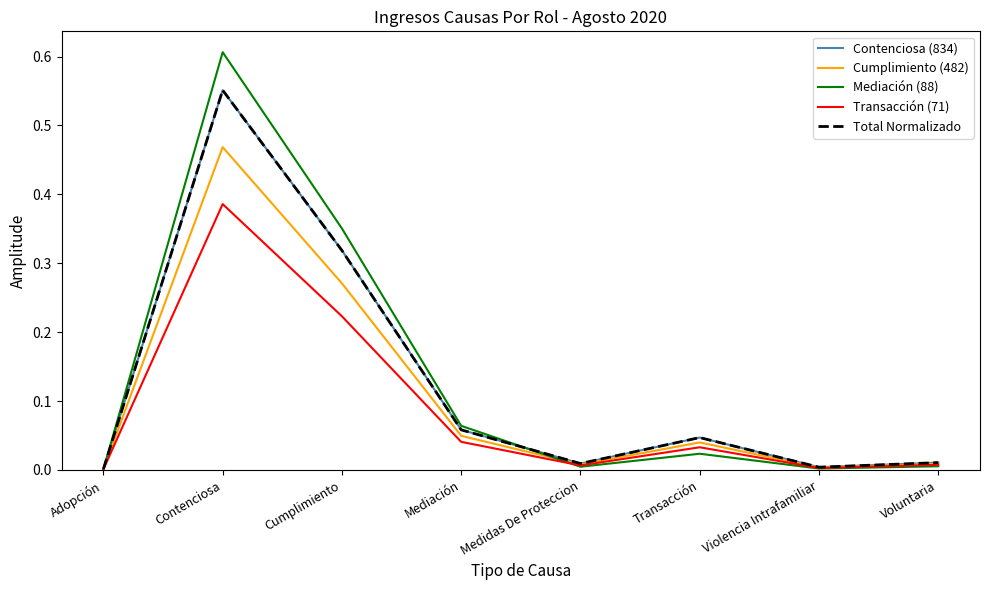

Is it true that Contenciosa (834) equals 0.2 at Cumplimiento?

False